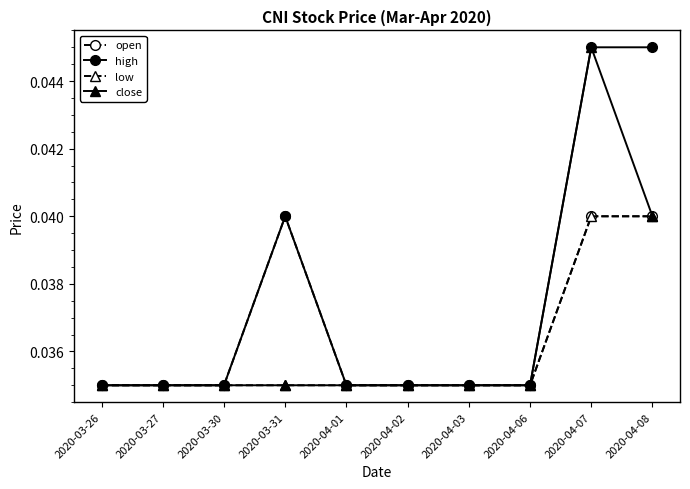

What is the label of the 6th point from the left?

2020-04-02